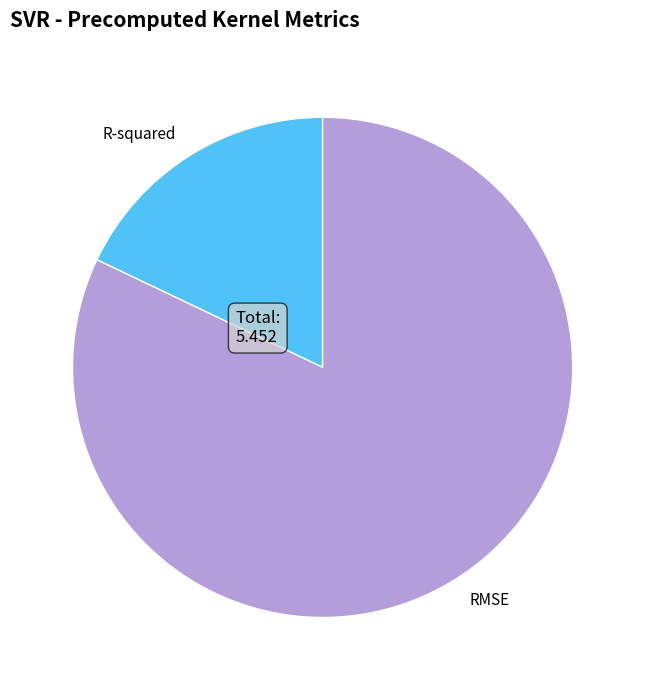

Combined, do R-squared and RMSE account for over 50%?

Yes